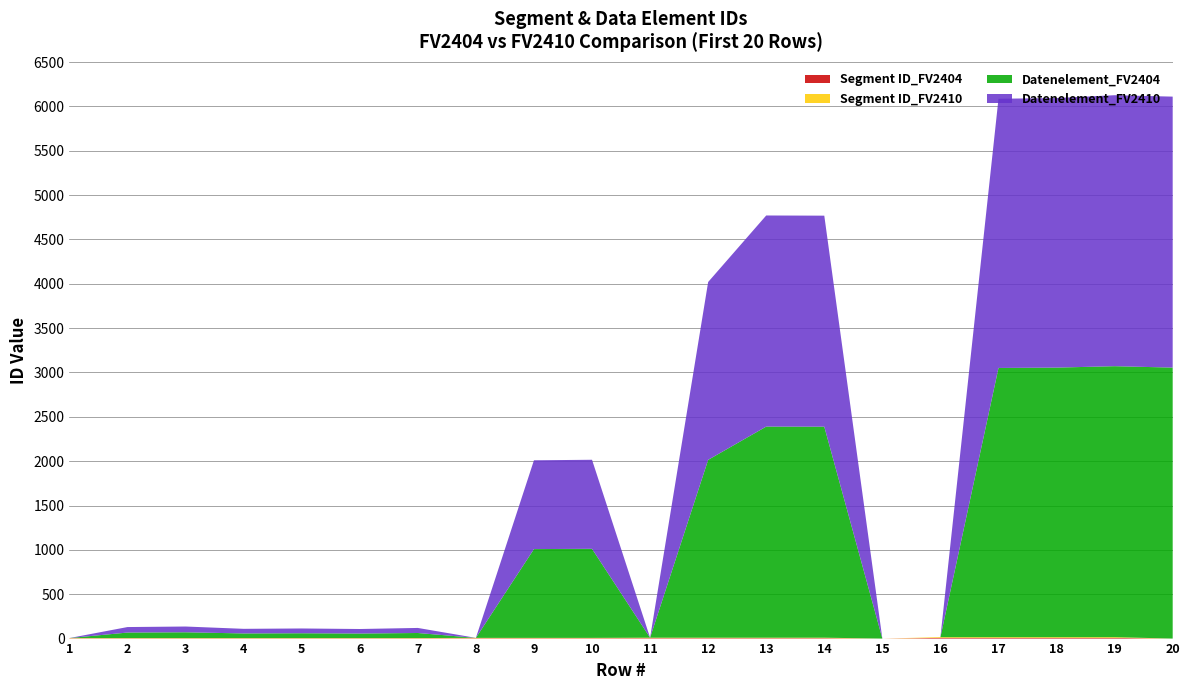

Reading right to left, extract all data points from this chart.

Segment ID_FV2404: 20=0	19=8	18=8	17=8	16=8	15=0	14=5	13=5	12=5	11=5	10=4	9=4	8=4	7=3	6=3	5=3	4=3	3=3	2=3	1=3
Segment ID_FV2410: 20=0	19=8	18=8	17=8	16=8	15=0	14=5	13=5	12=5	11=5	10=4	9=4	8=4	7=3	6=3	5=3	4=3	3=3	2=3	1=3
Datenelement_FV2404: 20=3055	19=3055	18=3039	17=3035	16=0	15=0	14=2379	13=2380	12=2005	11=0	10=1004	9=1001	8=0	7=57	6=51	5=54	4=52	3=65	2=62	1=0
Datenelement_FV2410: 20=3055	19=3055	18=3039	17=3035	16=0	15=0	14=2379	13=2380	12=2005	11=0	10=1004	9=1001	8=0	7=57	6=51	5=54	4=52	3=65	2=62	1=0